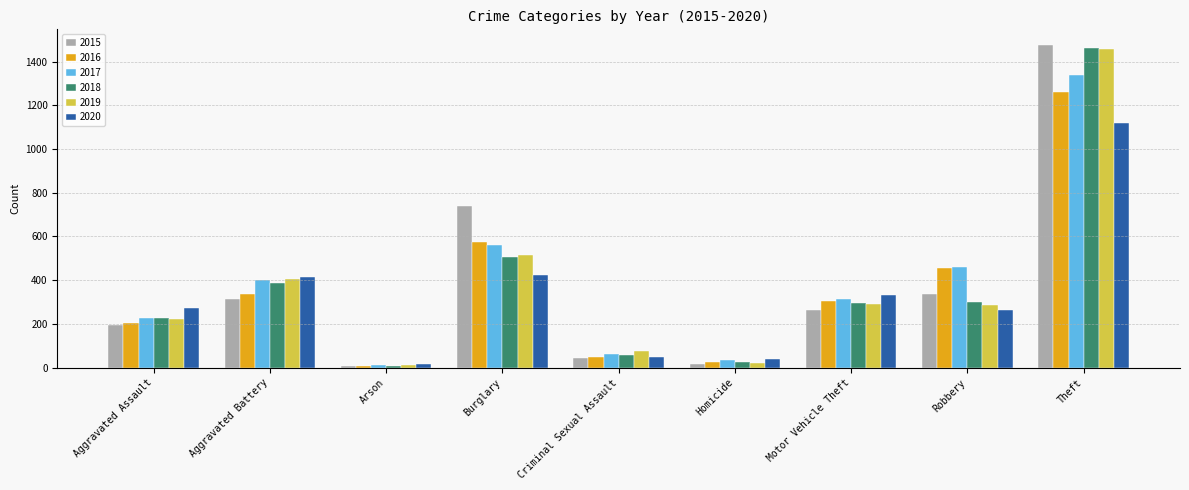

Which series has the widest spread of values?

2015